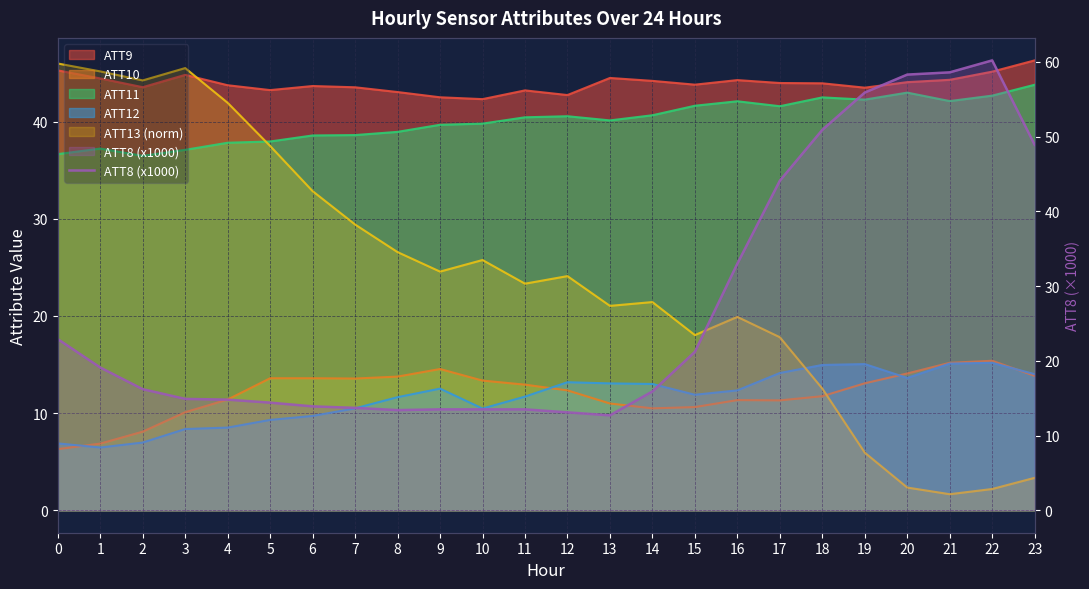

The value at 17 is 44.1. True or false?

True